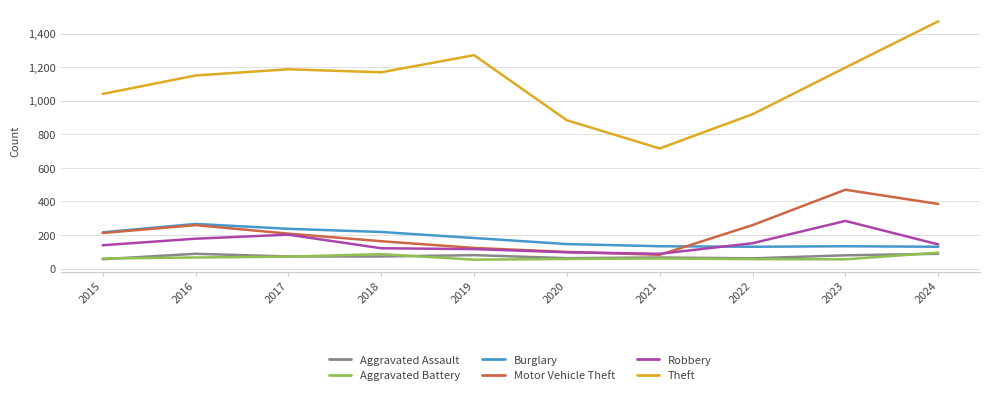

True or false: Theft and Aggravated Assault cross at least once.

False